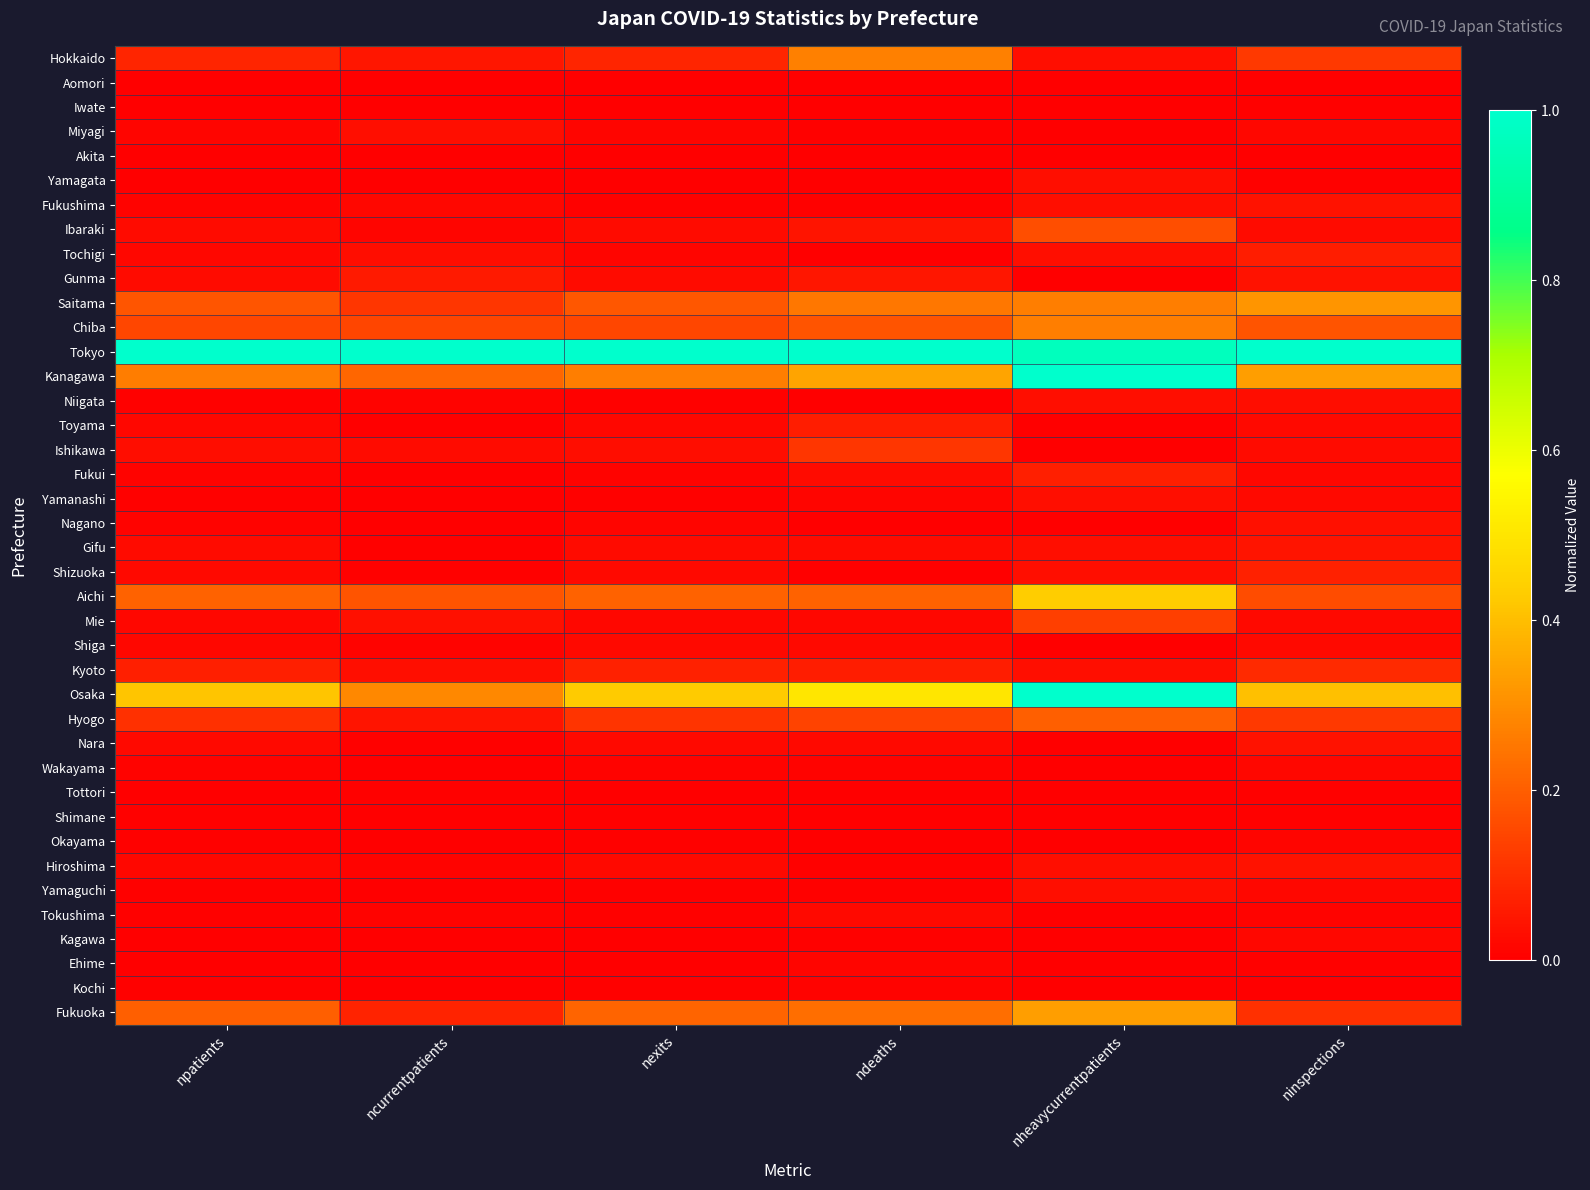

Which label corresponds to the largest value in the chart?

npatients